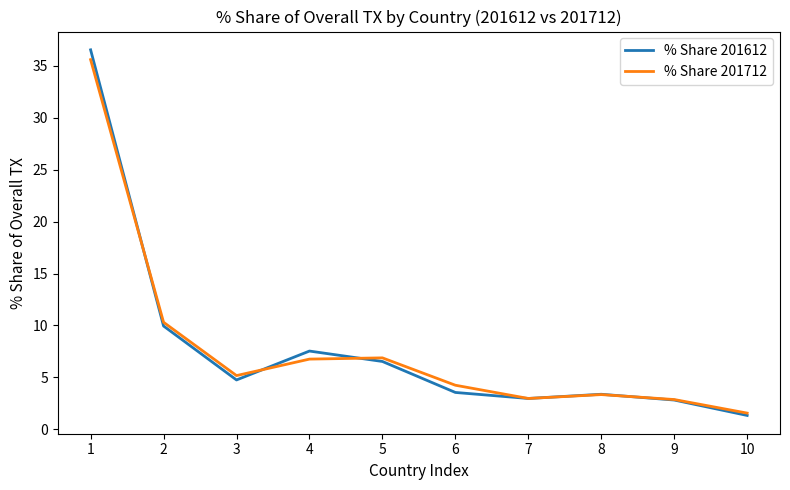

What is the approximate value of % Share 201612 at 4?

7.5